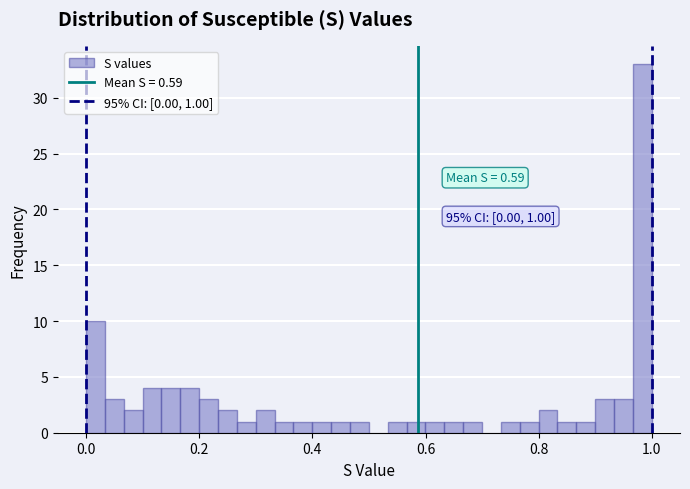

Read against the x-axis, roughly where is the centre of the tallest bar?

0.98